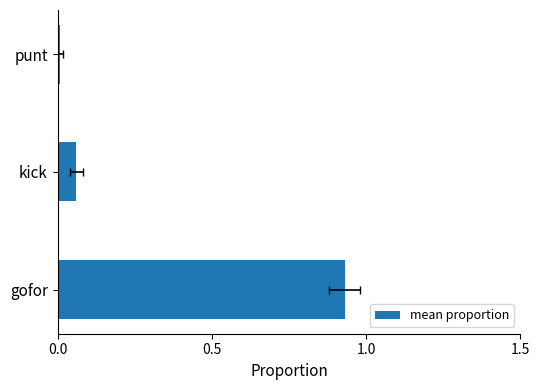

How many bars are there in total?

3